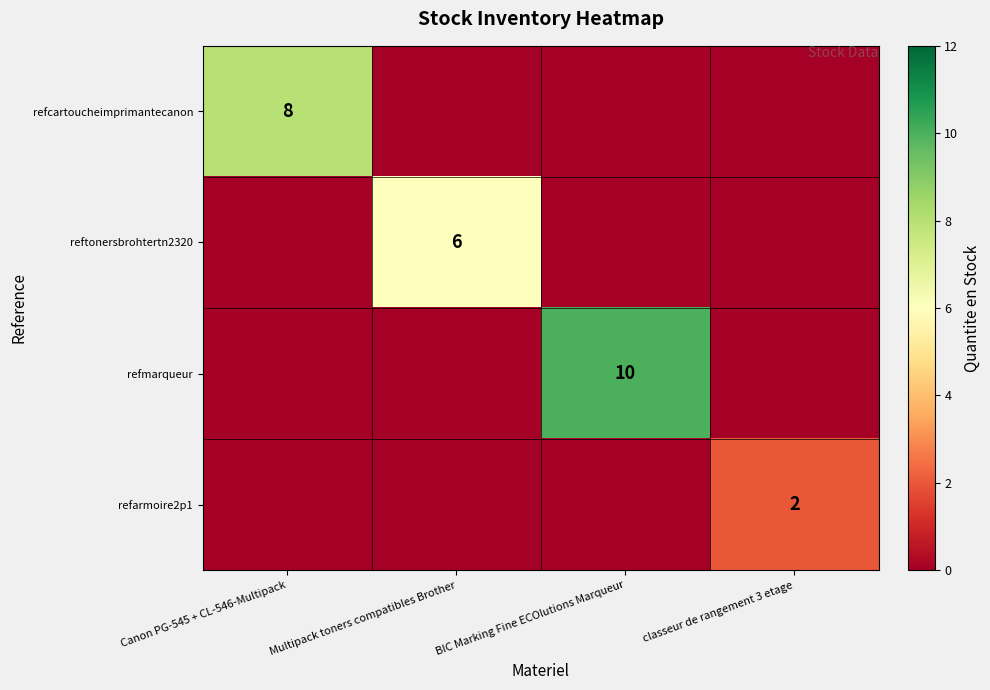

True or false: refarmoire2p1 has a value of 2 at classeur de rangement 3 etage.

True